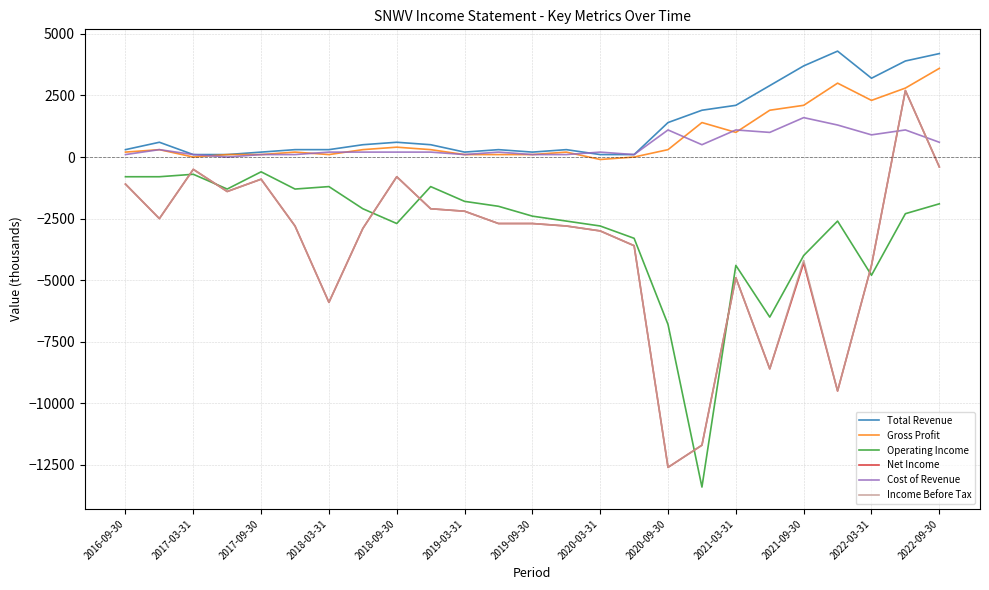

What is the highest value of the Gross Profit series?

3600